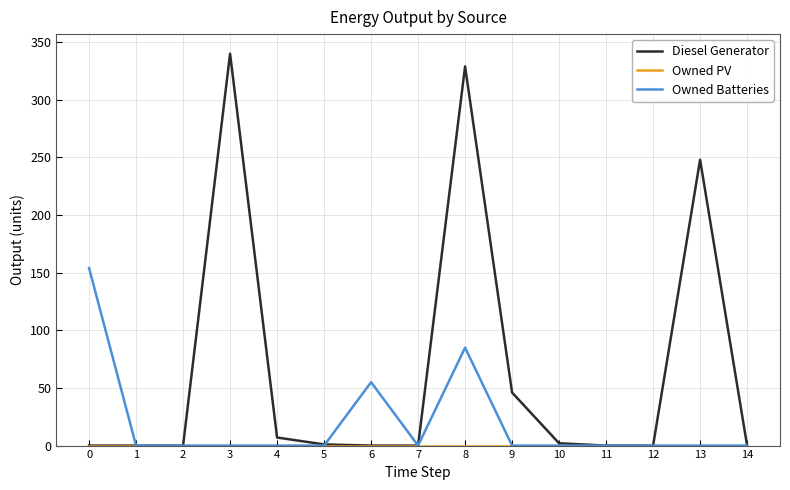

At which label is Owned Batteries closest to 77?

8